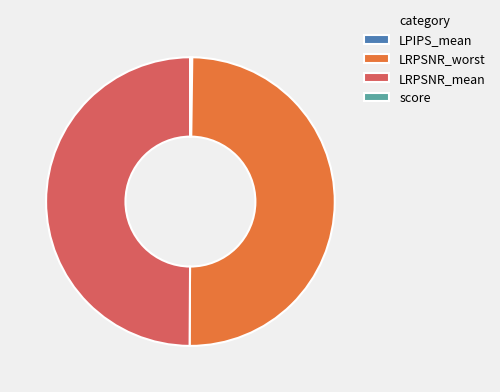

What is the ratio of the value at LRPSNR_mean to the value at LRPSNR_worst?

1.0